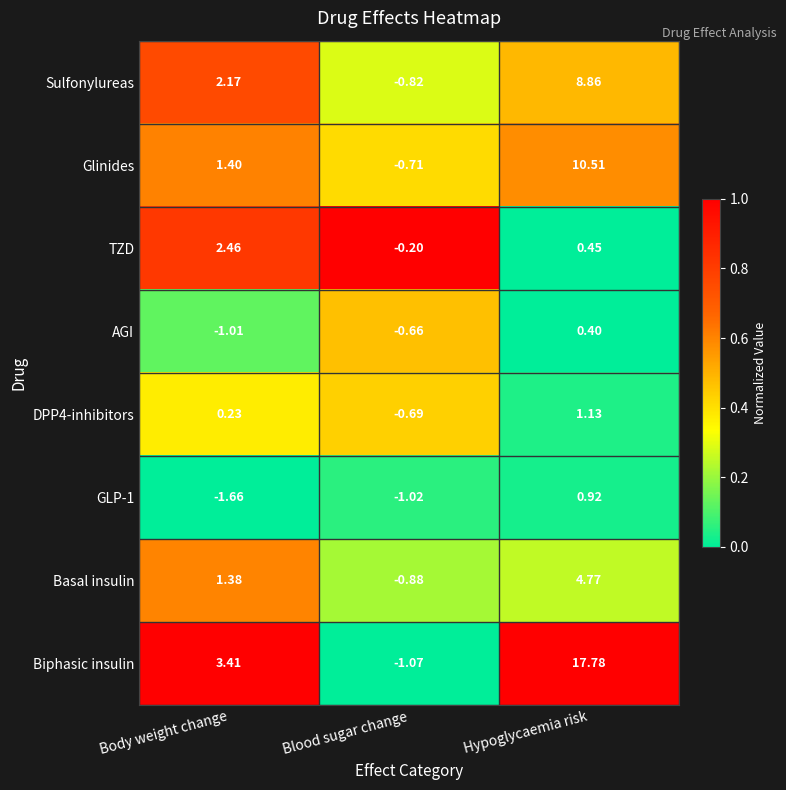

Which series has the largest total across all categories?

Biphasic insulin